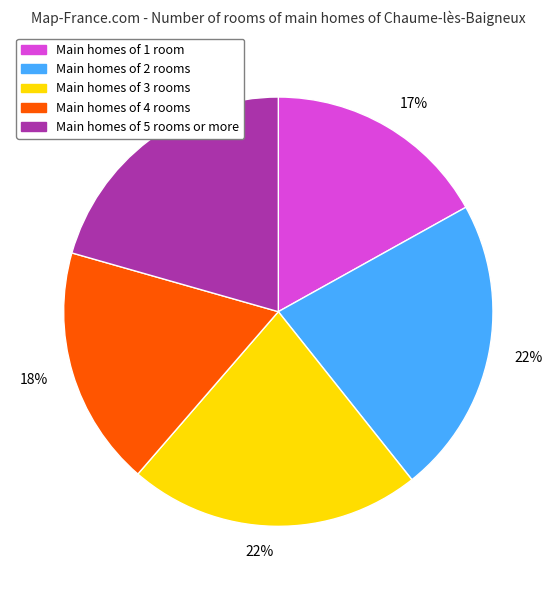

Does any single category account for the majority?

No